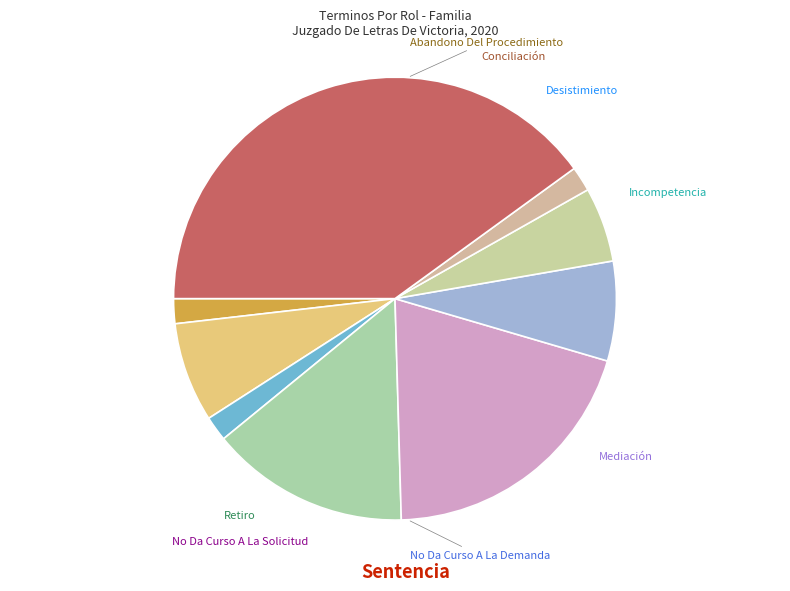

Which slice is the largest?

Sentencia